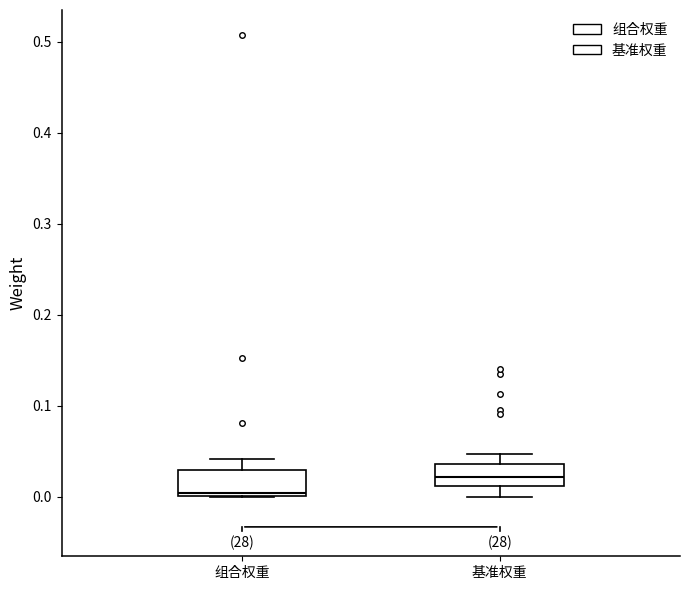

Reading left to right, read every box against the y-axis: the position of its median line, the range the box covers, and the ends of its whiskers. The values are not printed on the chart, so give them approximately, as read against the axis.

组合权重: median 0.00 (just above the box's lower edge), box 0.00 to 0.03, whiskers 0.00 to 0.04
基准权重: median 0.02, box 0.01 to 0.04, whiskers 0.00 to 0.05